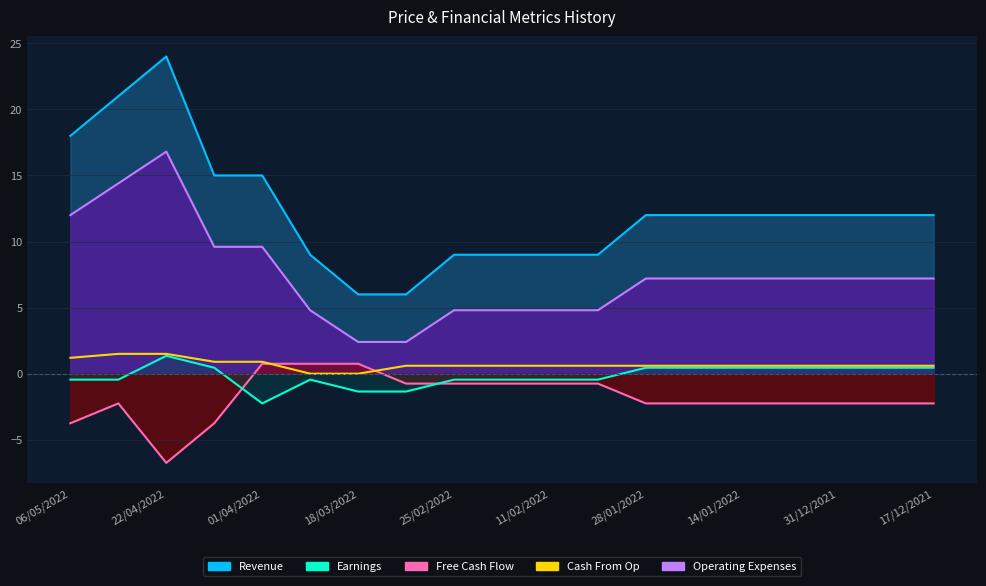

What is the label of the 2nd point from the left?

22/04/2022